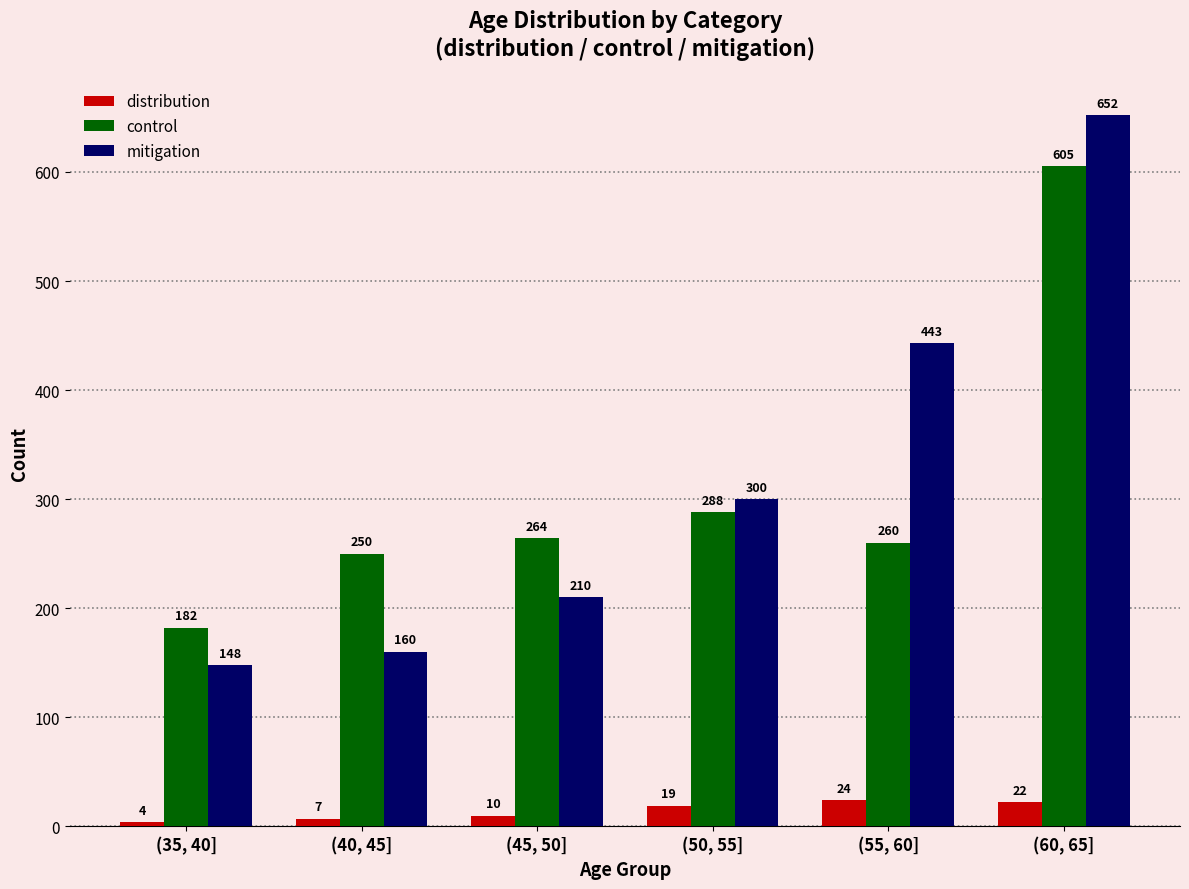

What is the sum of the distribution values at (60, 65] and (35, 40]?

26